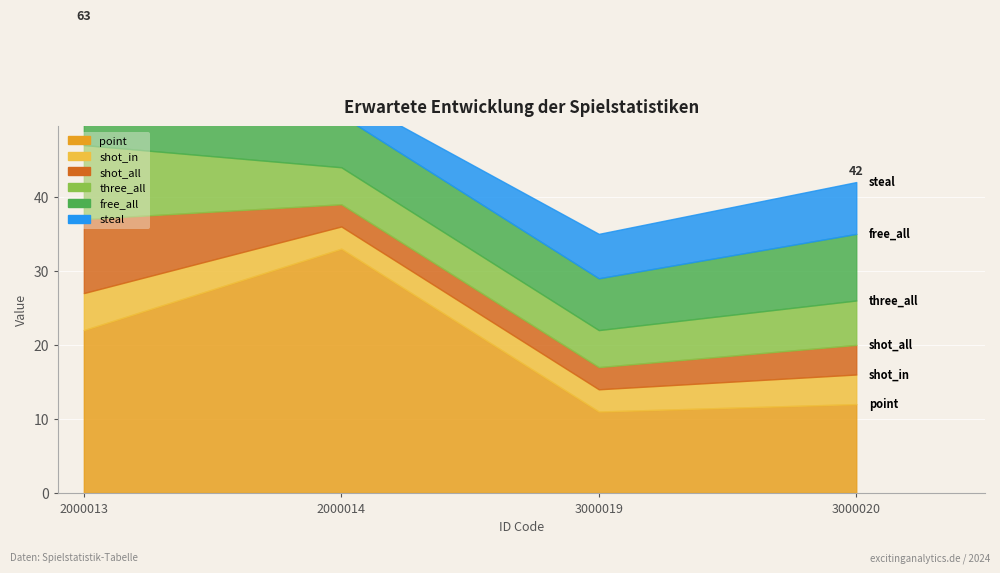

Between 3000020 and 3000019, which is larger?

3000020